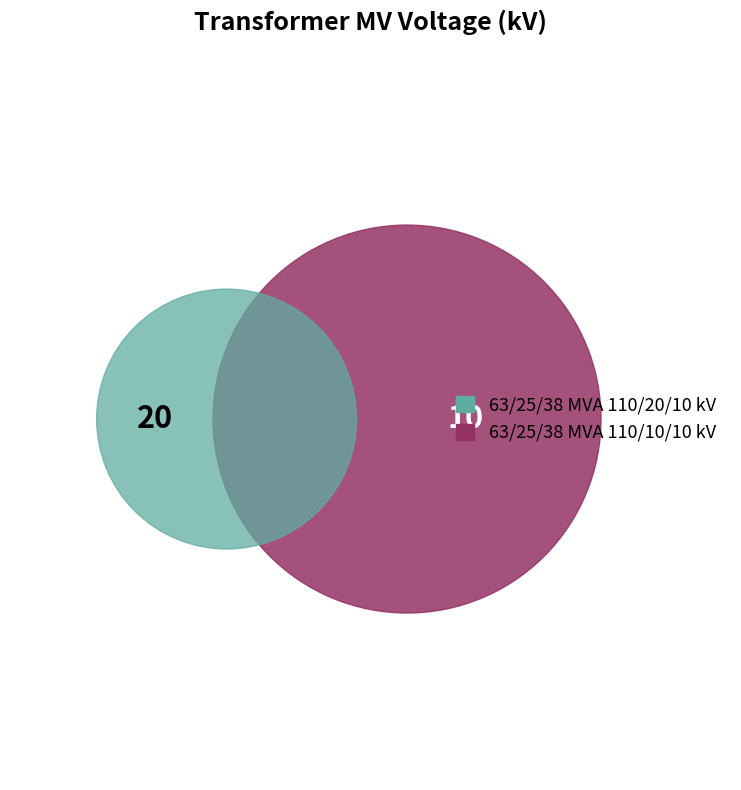

Which slice is the smallest?

63/25/38 MVA 110/10/10 kV